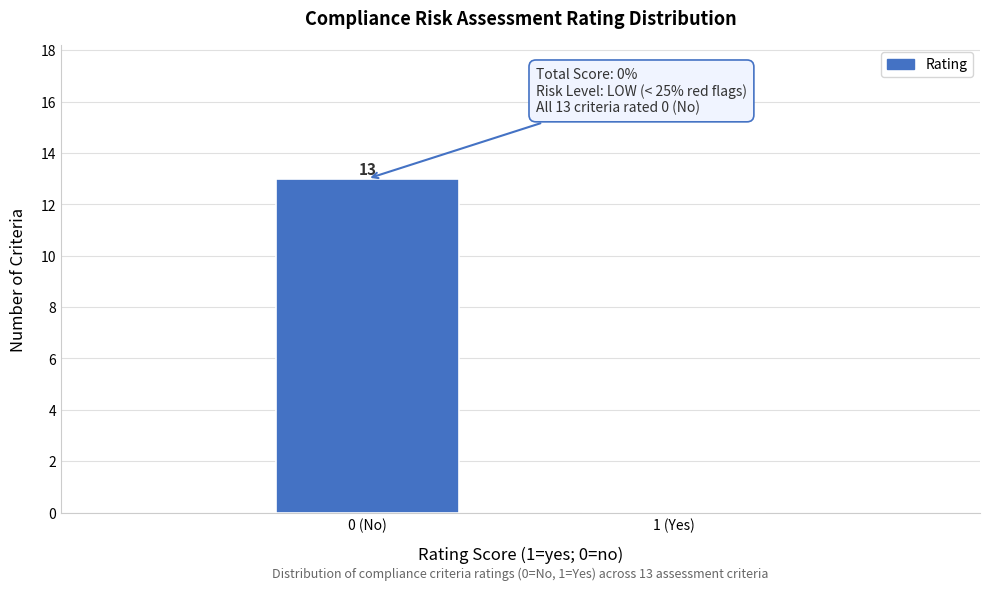

Reading left to right, extract all data points from this chart.

0 (No)=13	1 (Yes)=0